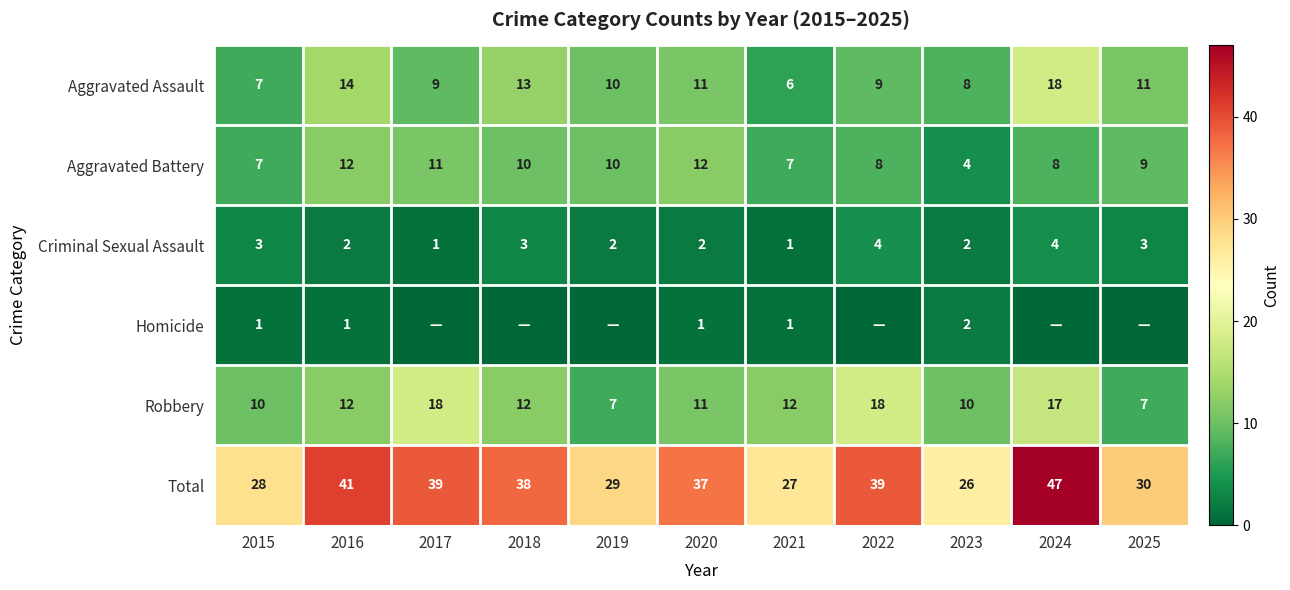

Which has a higher value, 2016 or 2023?

2016